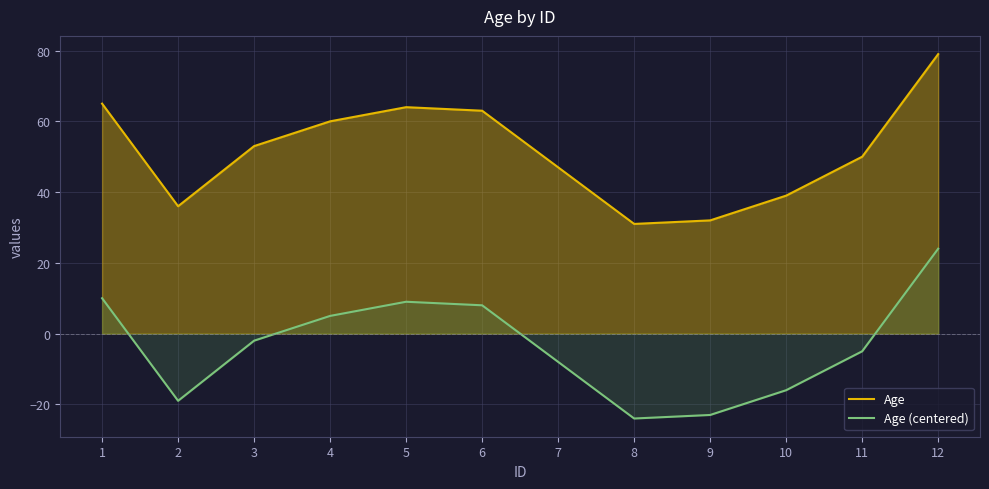

True or false: Age (centered) and Age intersect in this chart.

False